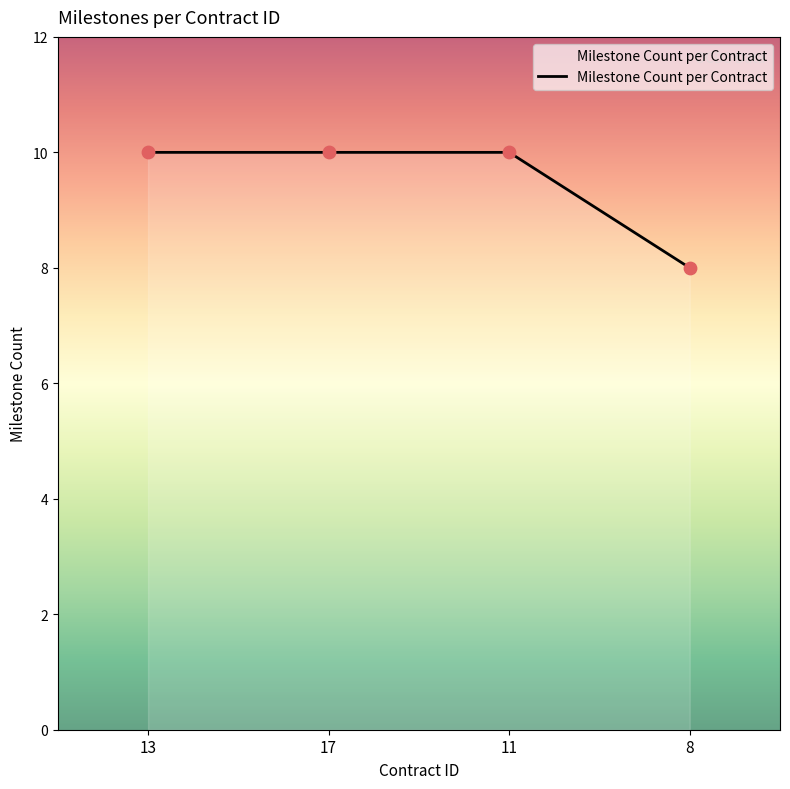

Which has a higher value, 13 or 8?

13